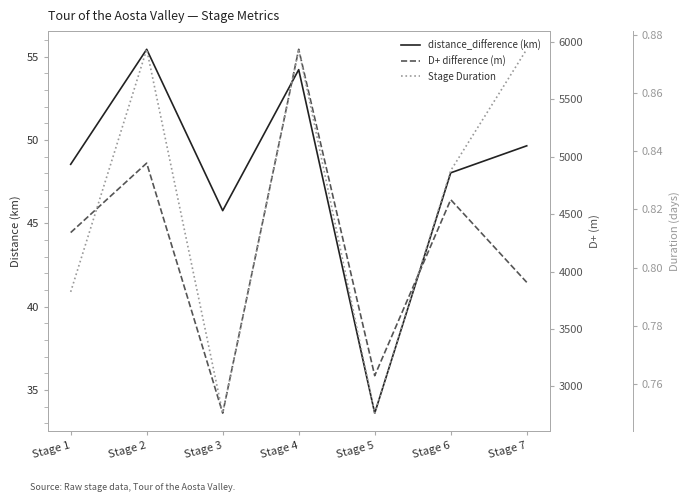

True or false: Stage Duration and D+ difference (m) cross at least once.

False